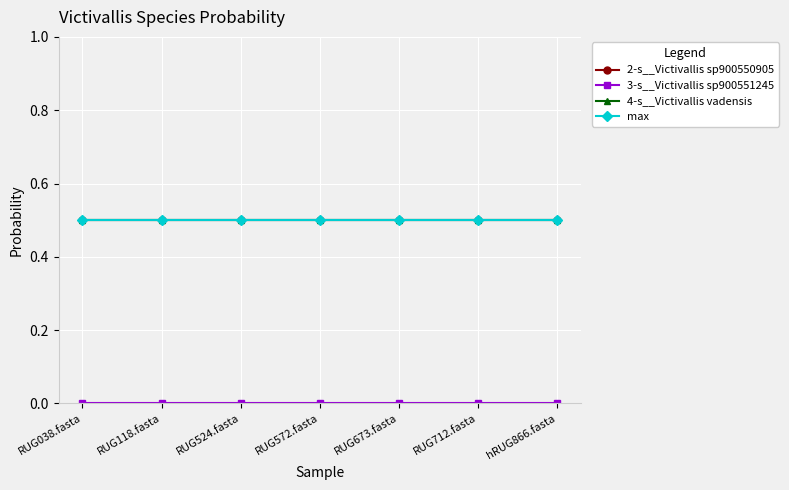

What is the label of the 4th point from the right?

RUG572.fasta